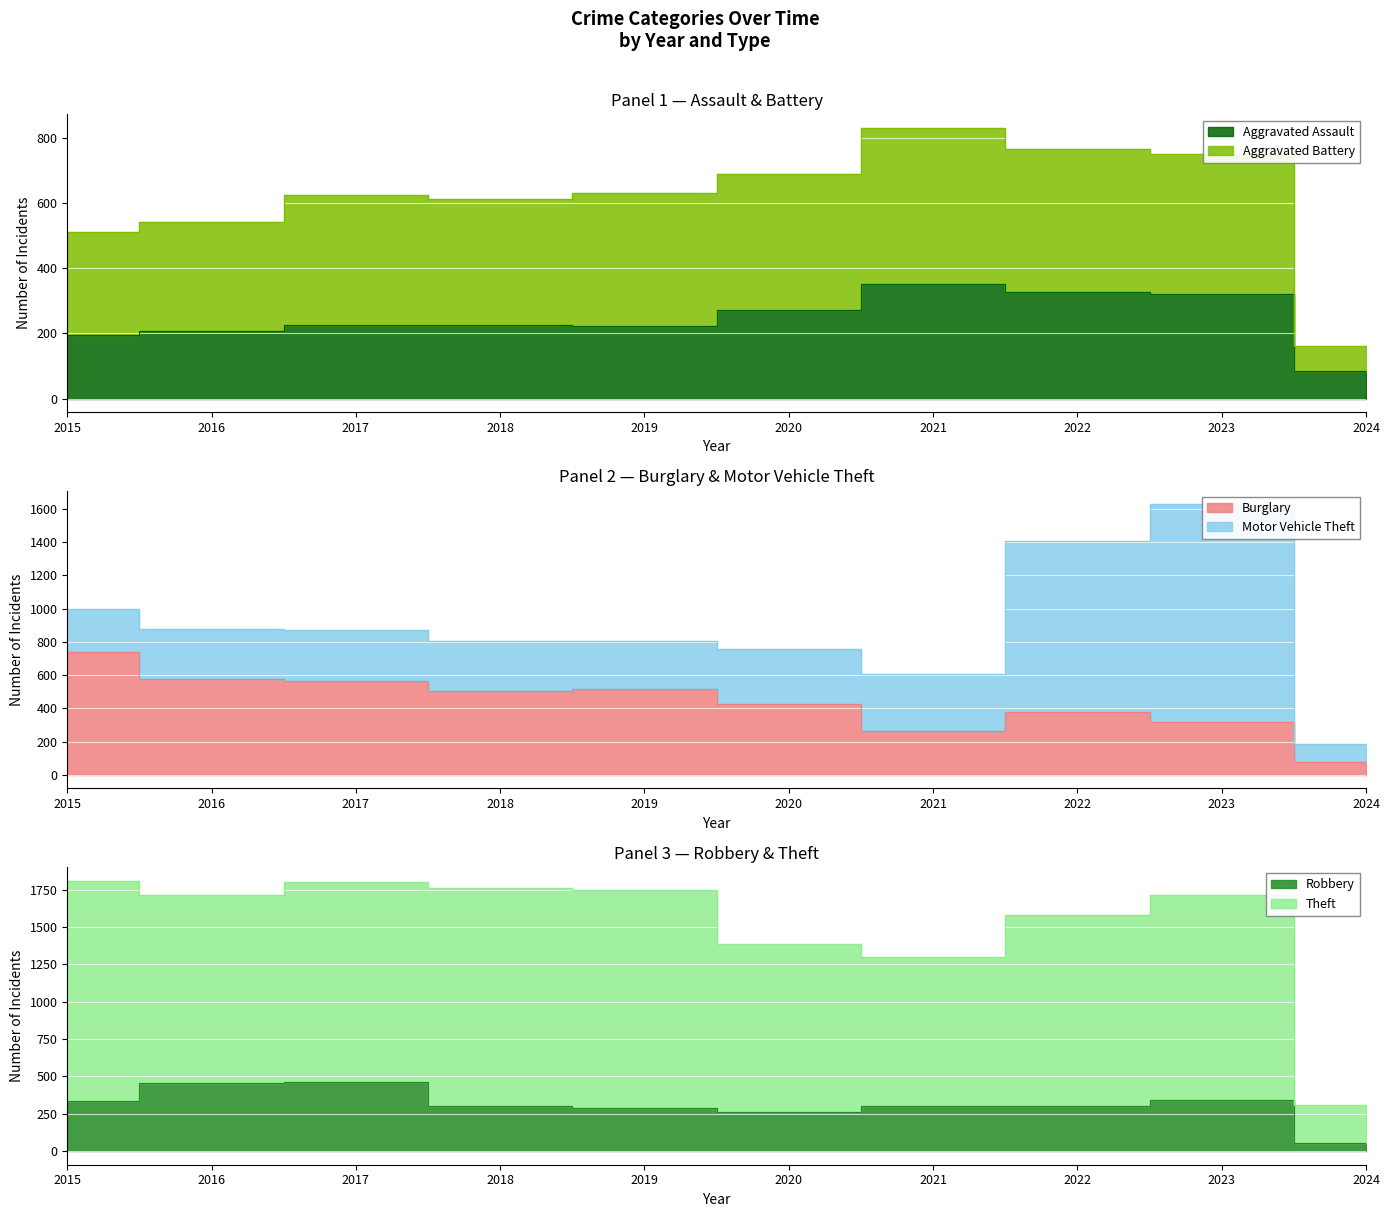

At which category is the sum across all series the highest?

2017